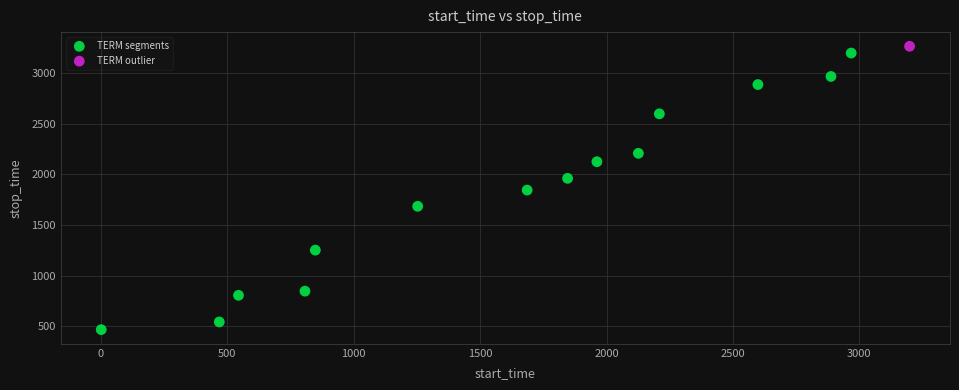

What are all the series names shown in the legend?

TERM segments, TERM outlier